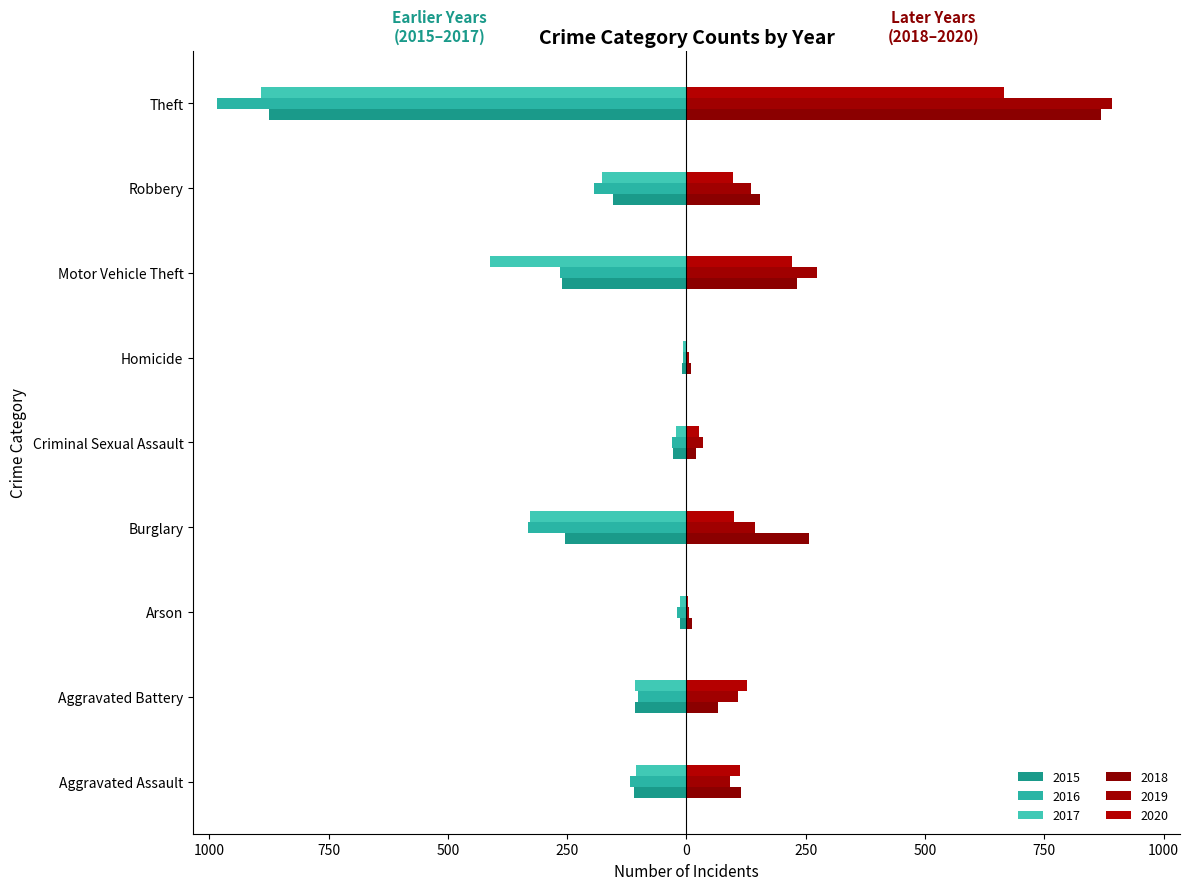

What is the label of the 7th bar from the left?

Motor Vehicle Theft